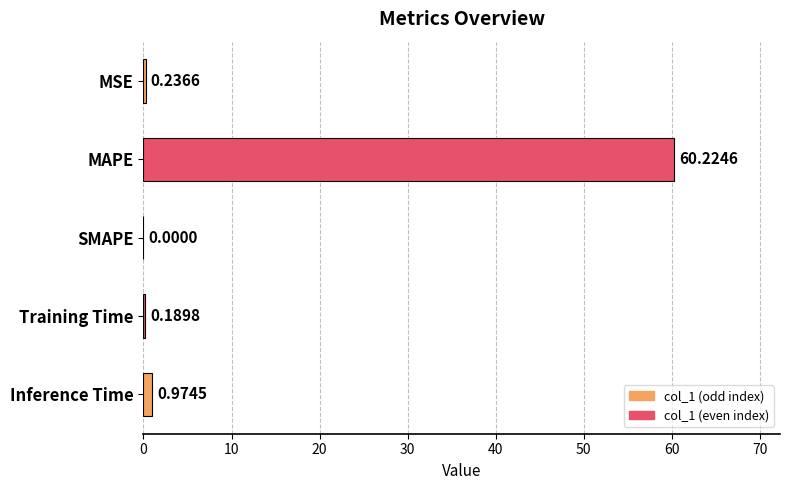

Are the bars horizontal?

Yes